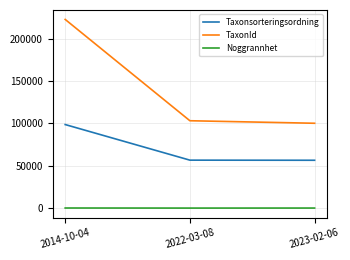

The value of Taxonsorteringsordning at 2023-02-06 is 56411. True or false?

True